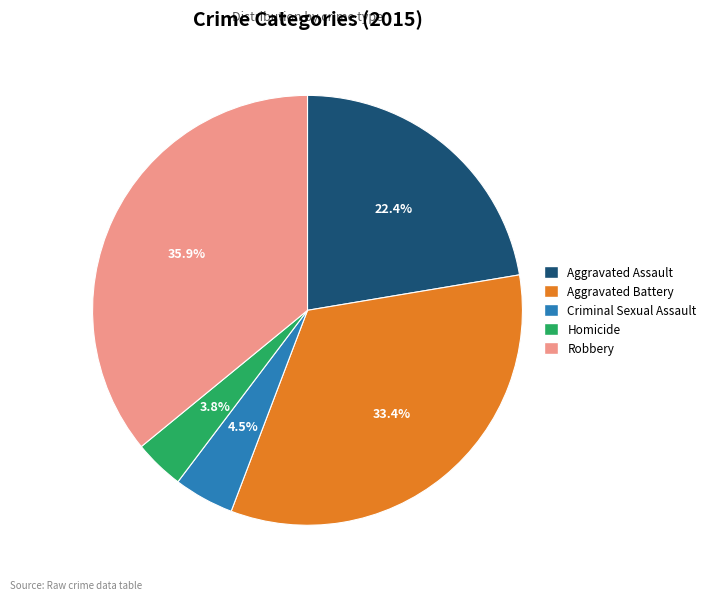

Is it true that Criminal Sexual Assault is 15% of the pie?

False